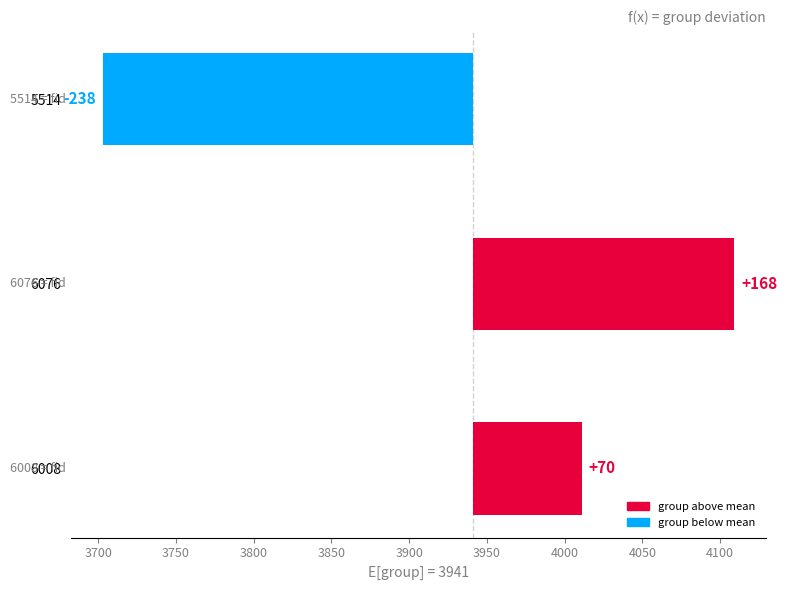

What is the value of the 2nd bar from the left?

168